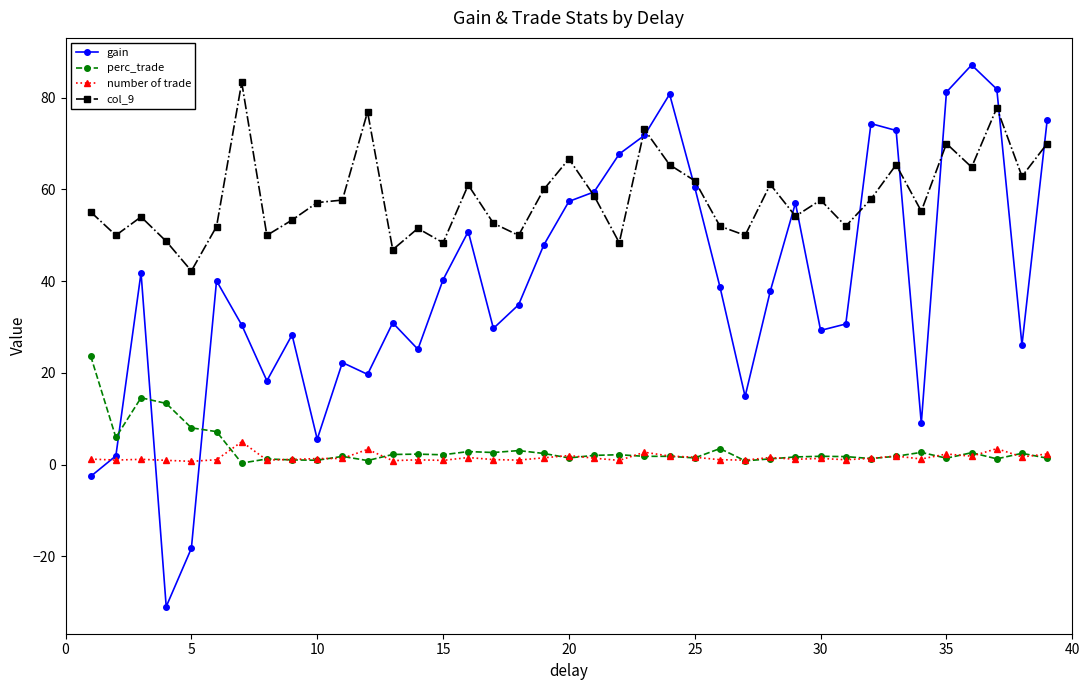

Which series has the widest spread of values?

gain